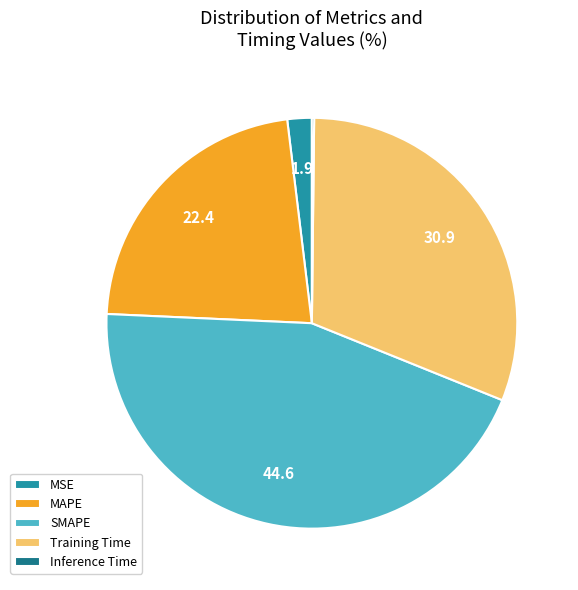

Do SMAPE and MAPE together represent more than half of the pie?

Yes